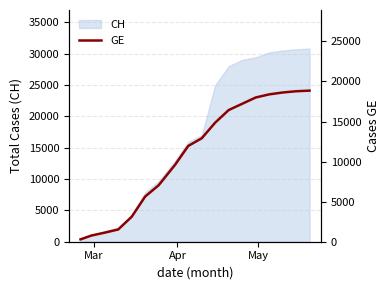

The chart shows a value of 15543 at 6. True or false?

False